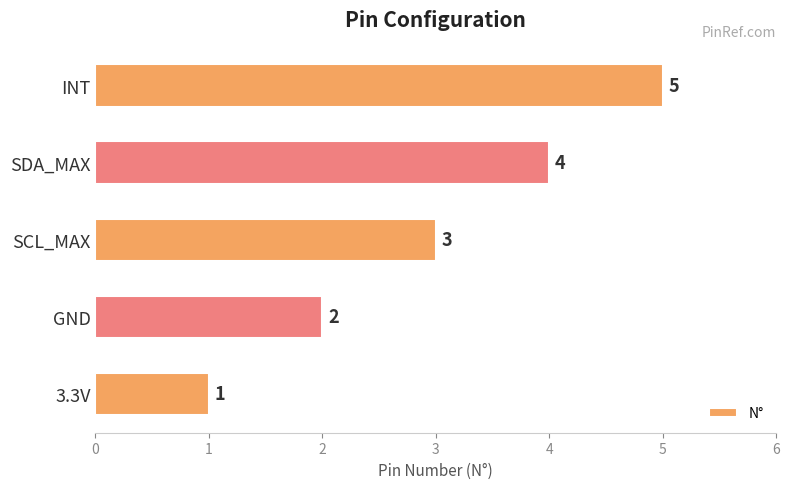

At which label is the value closest to 3?

SCL_MAX